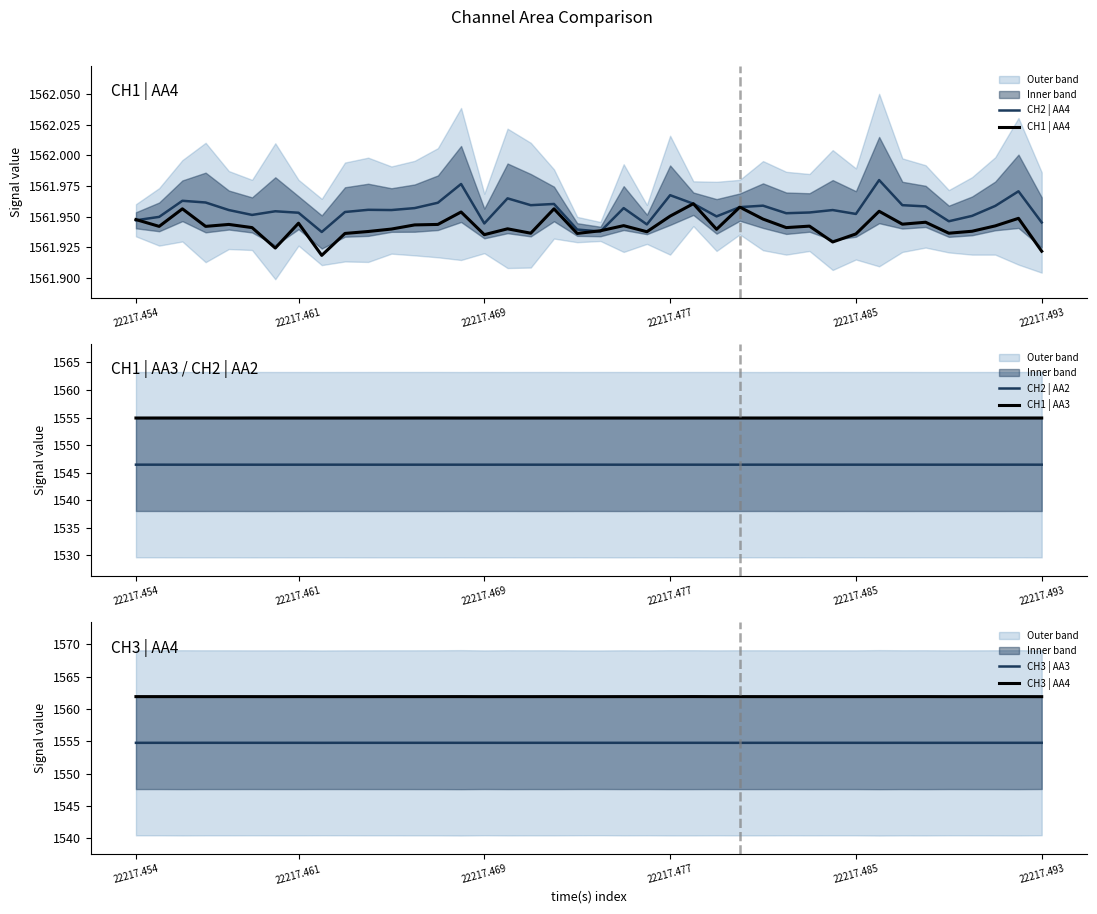

At how many categories does at least one series exceed 1550?

40